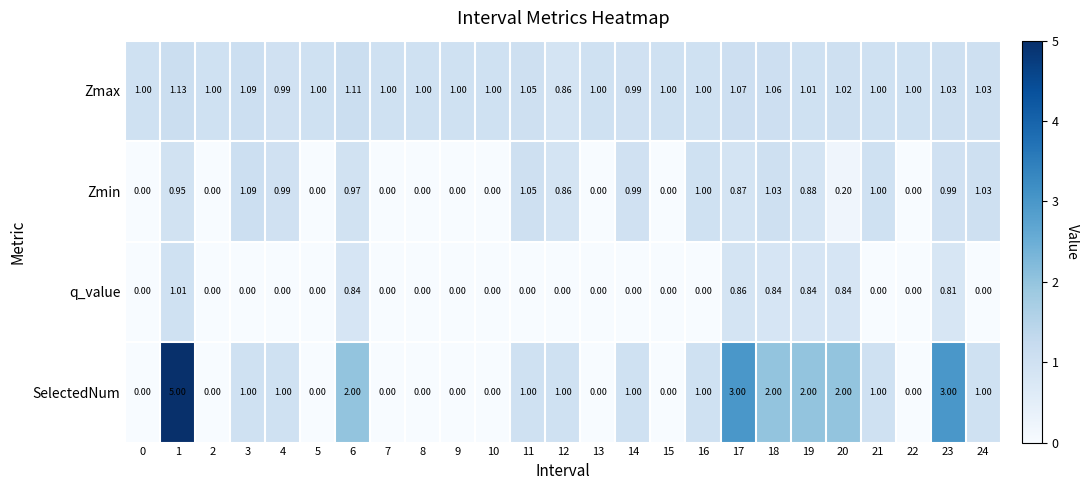

Which series has the largest total across all categories?

SelectedNum